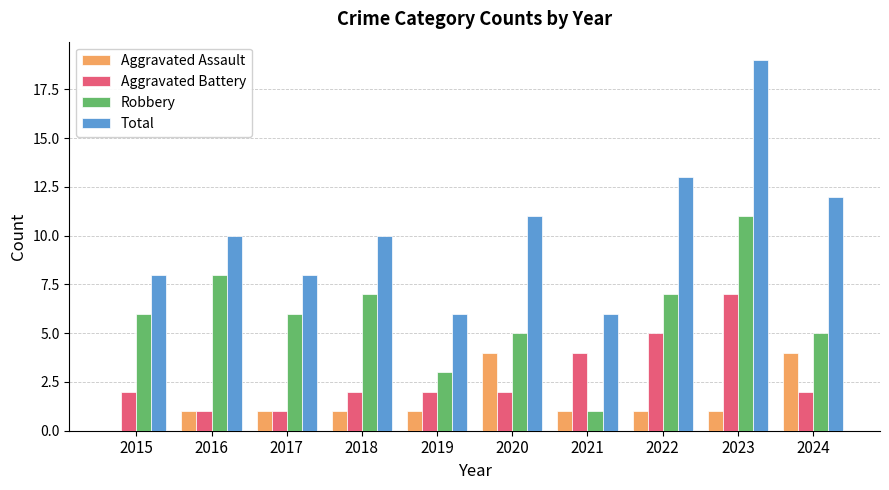

What is the average value of the Total series?

10